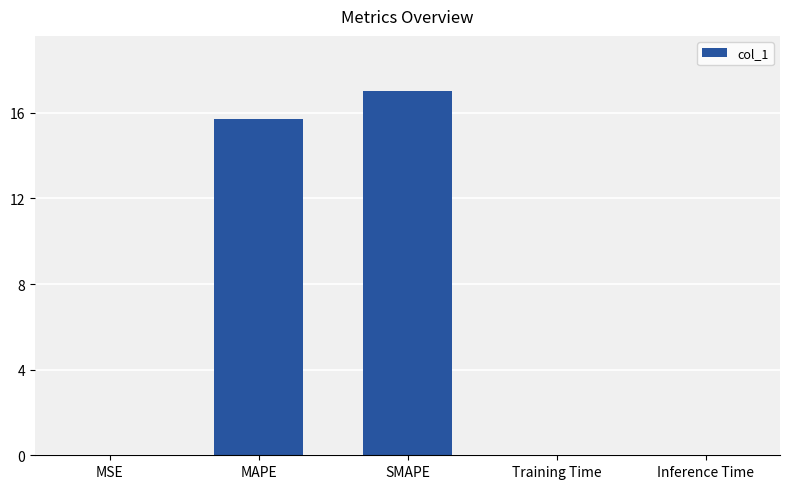

What is the maximum value shown in the chart?

17.0